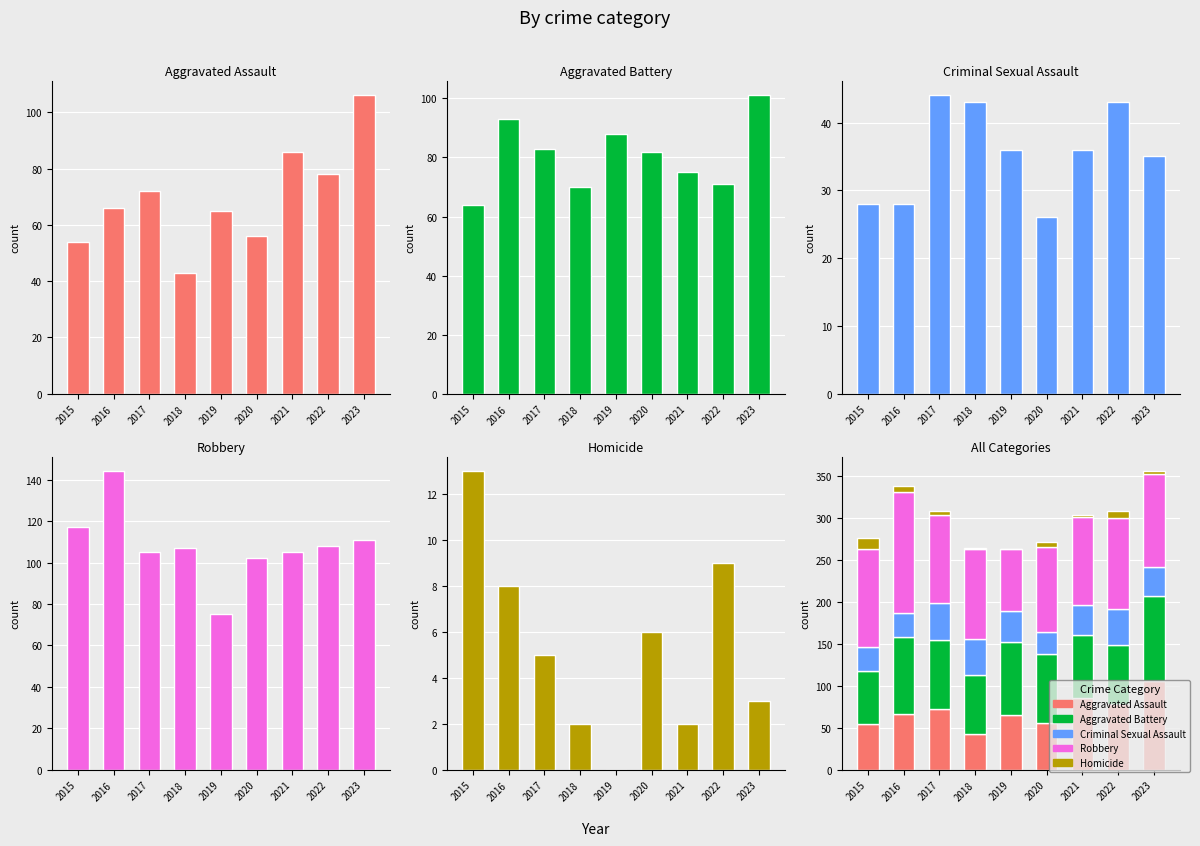

Where does the Aggravated Assault series first go above 66?

2017